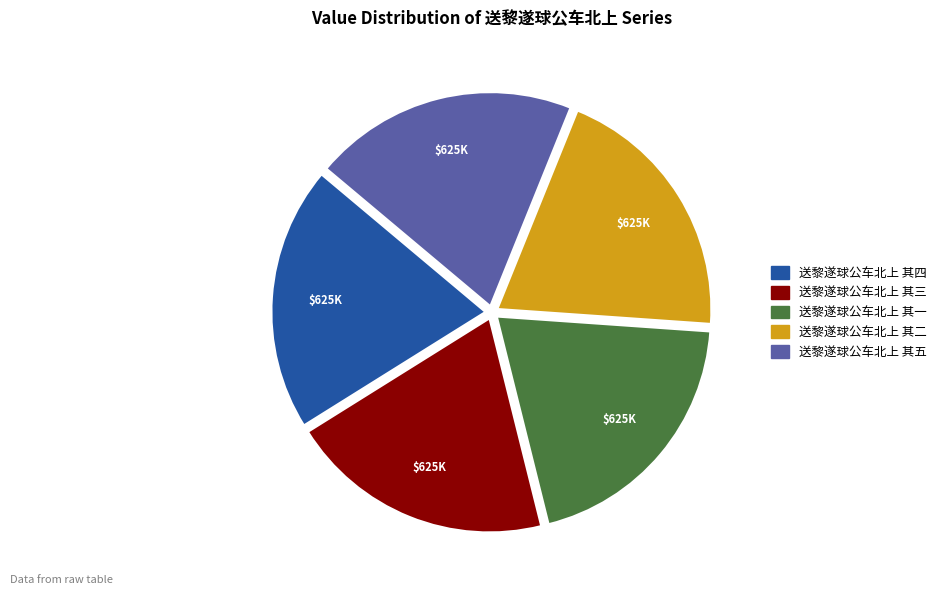

Do 送黎遂球公车北上 其四 and 送黎遂球公车北上 其五 together represent more than half of the pie?

No